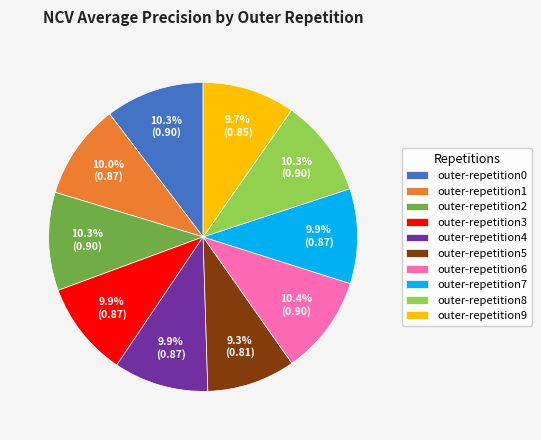

Is outer-repetition3 the majority of the pie?

No